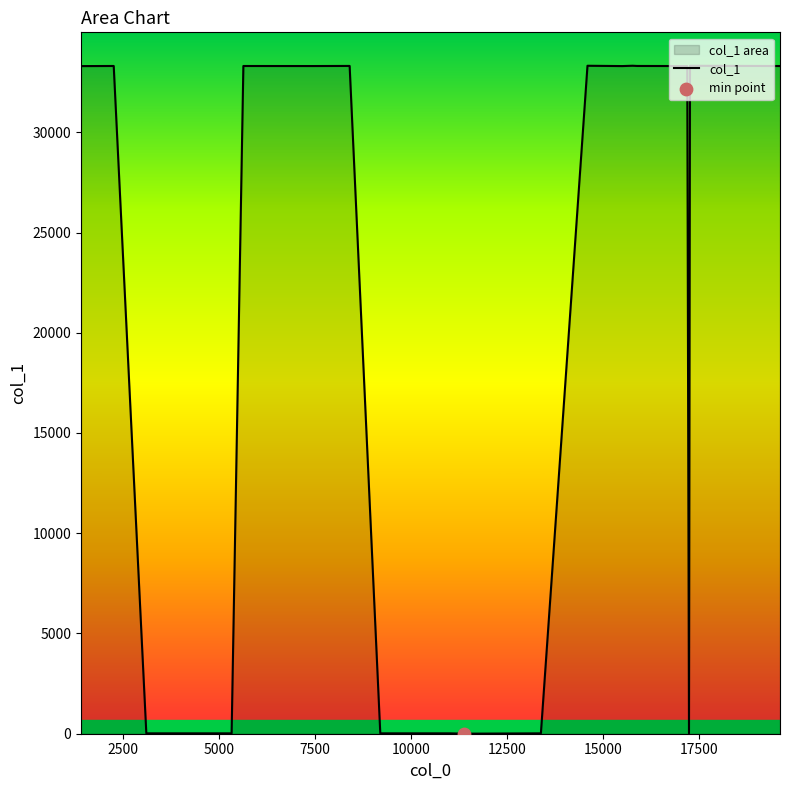

What is the greatest value displayed?

33319